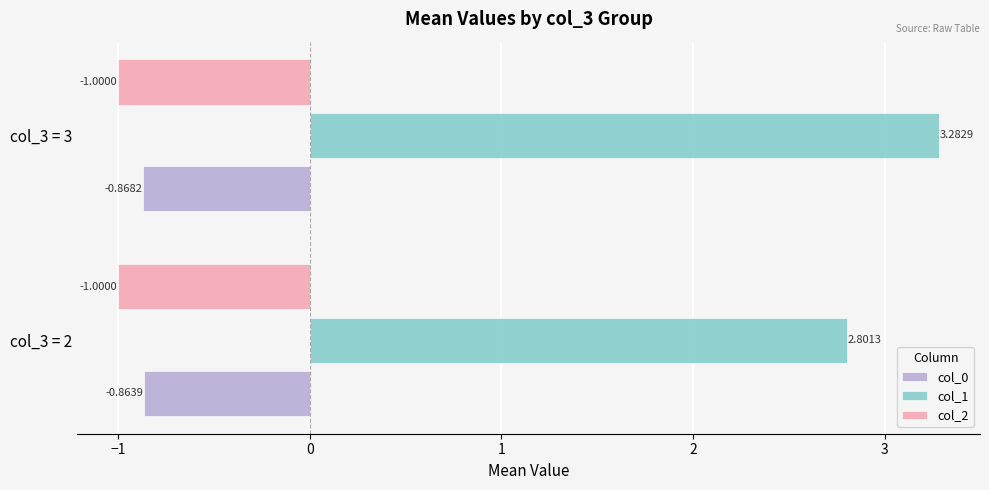

At which category is the sum across all series the highest?

col_3 = 3